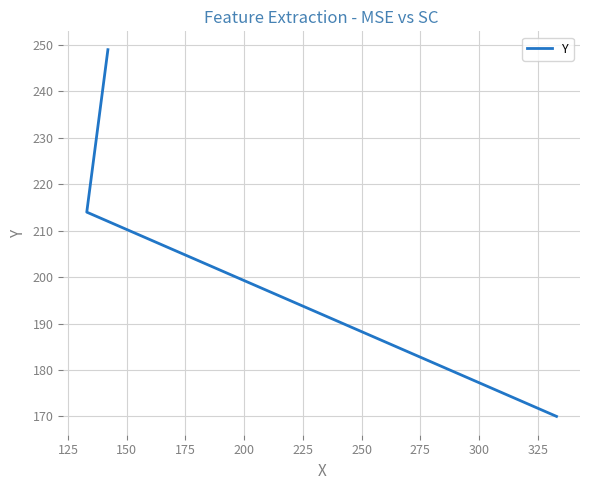

How many lines are shown in the chart?

1